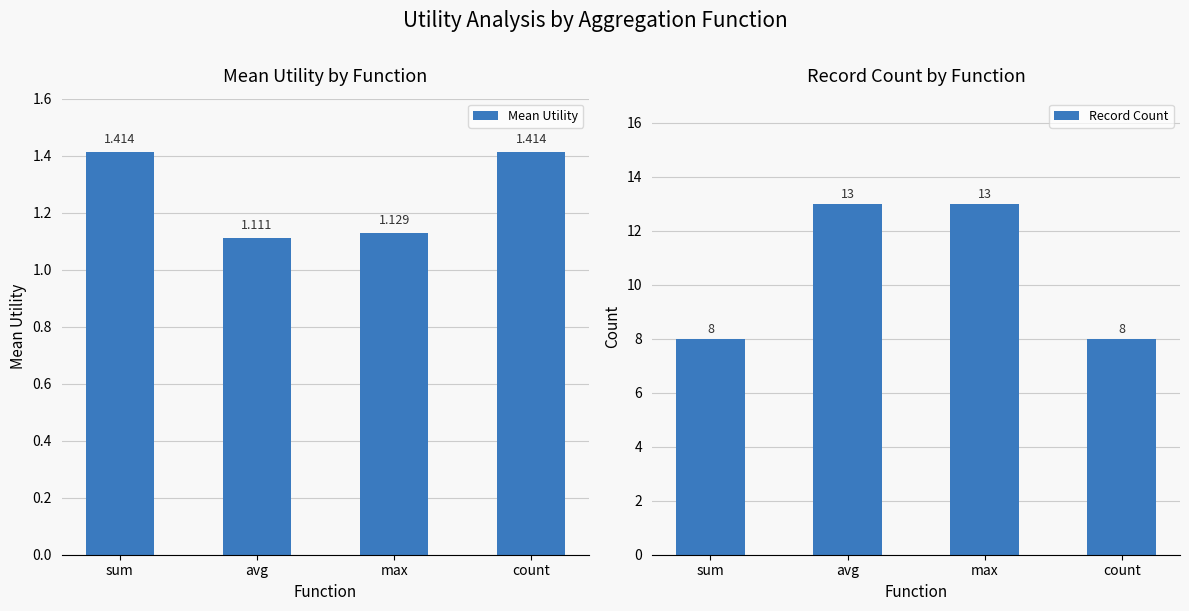

What is the difference between the highest and lowest values at count?

6.6